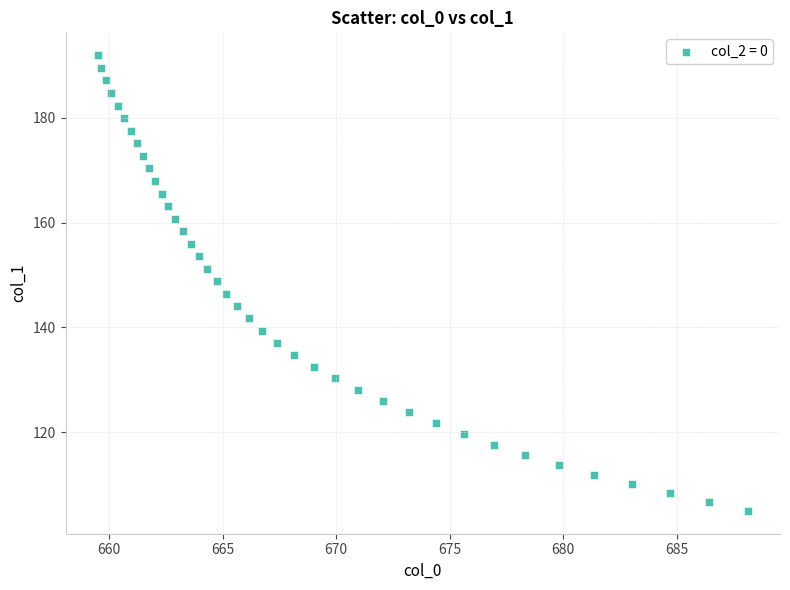

What is the range of Y values (max minus min)?

87.0